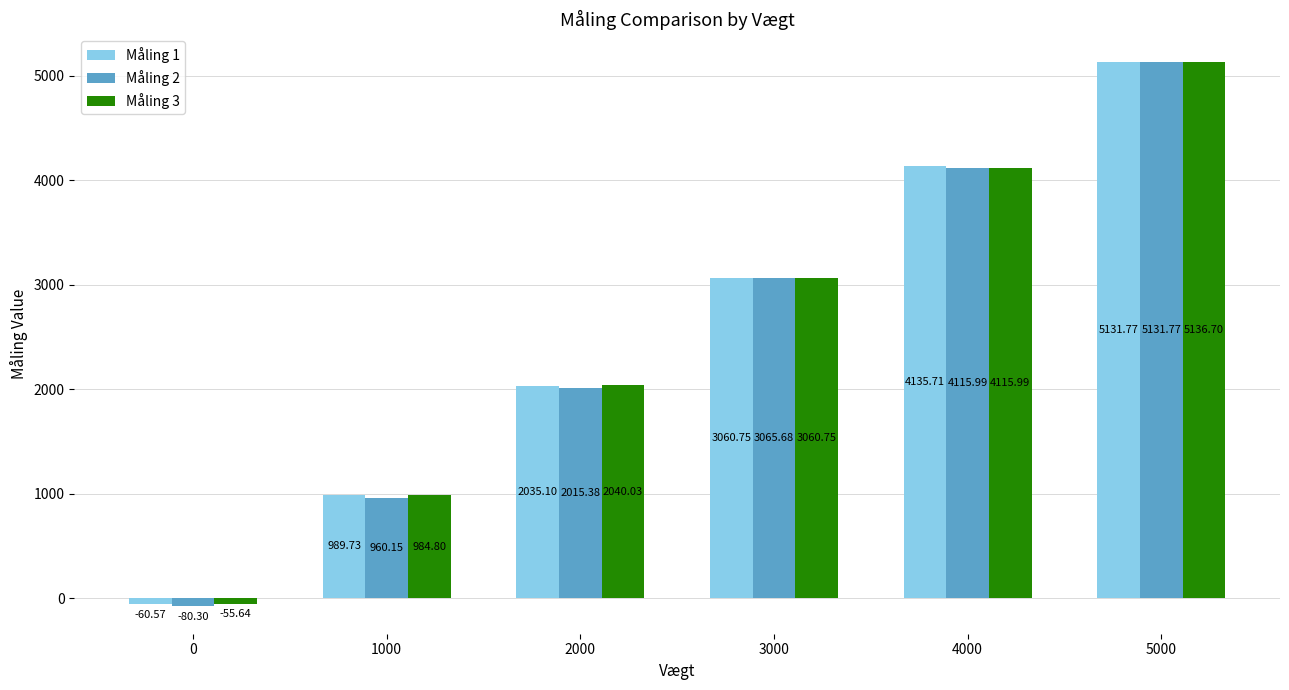

How many groups of bars are there?

6